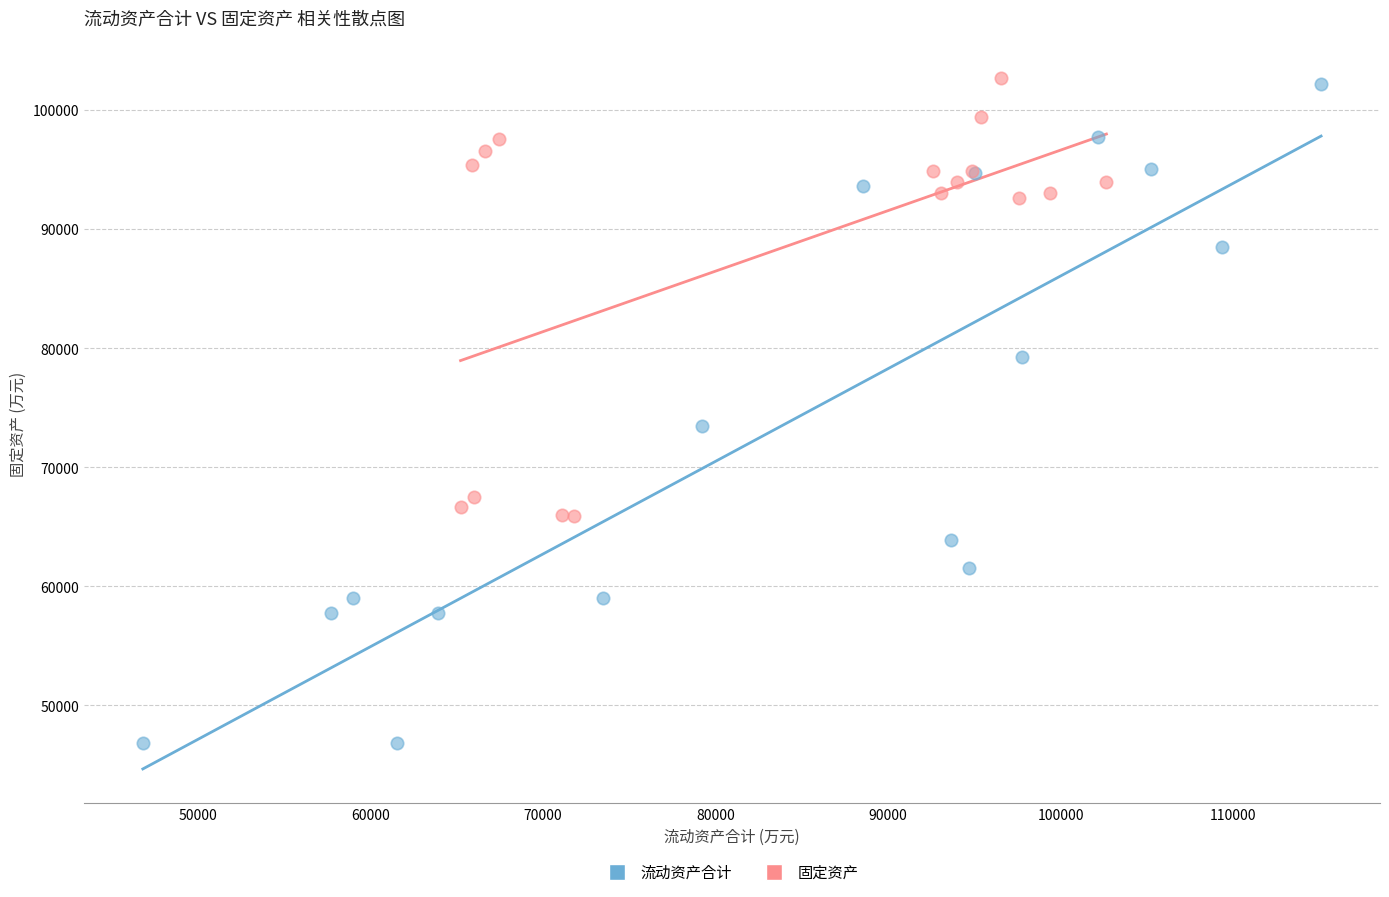

What are all the series names shown in the legend?

流动资产合计, 固定资产